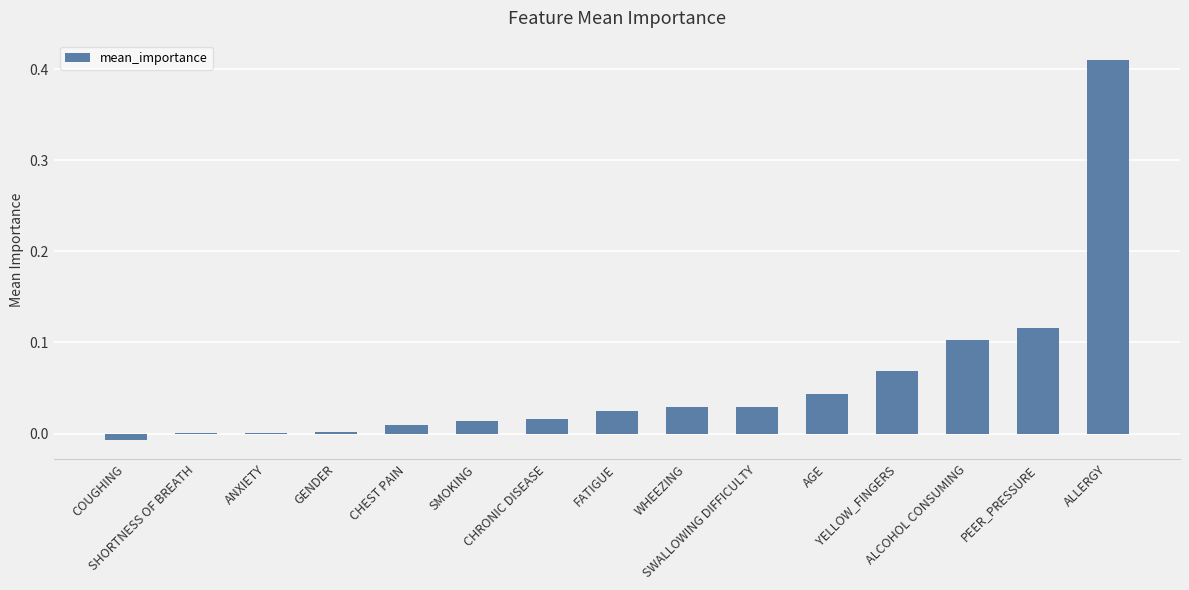

How many distinct data groups are displayed?

1